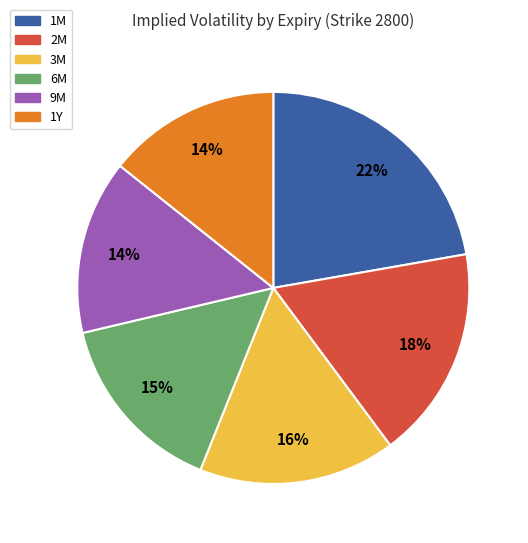

Between 2M and 1M, which is larger?

1M